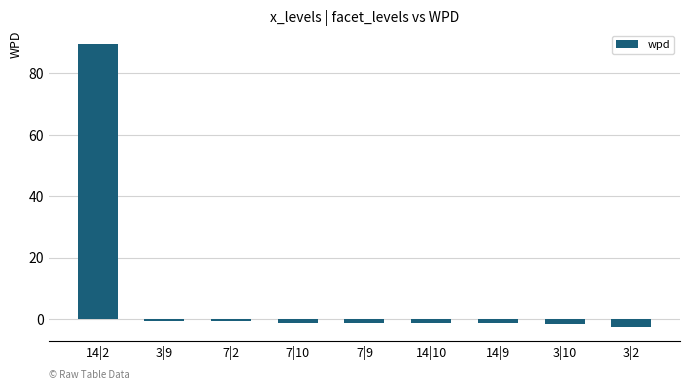

What is the maximum value shown in the chart?

89.5